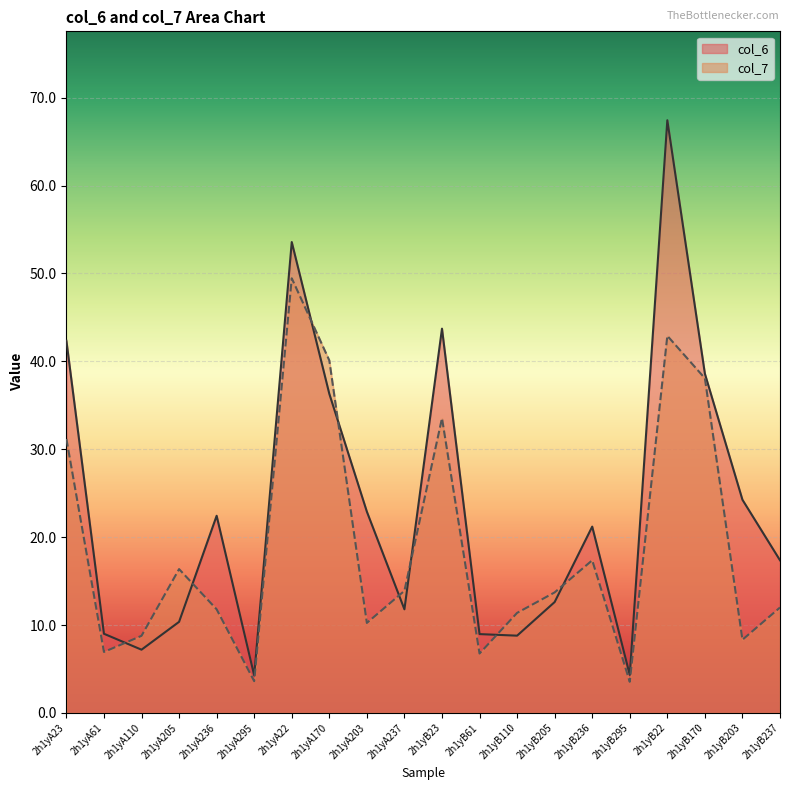

What is the smallest value displayed?

3.5